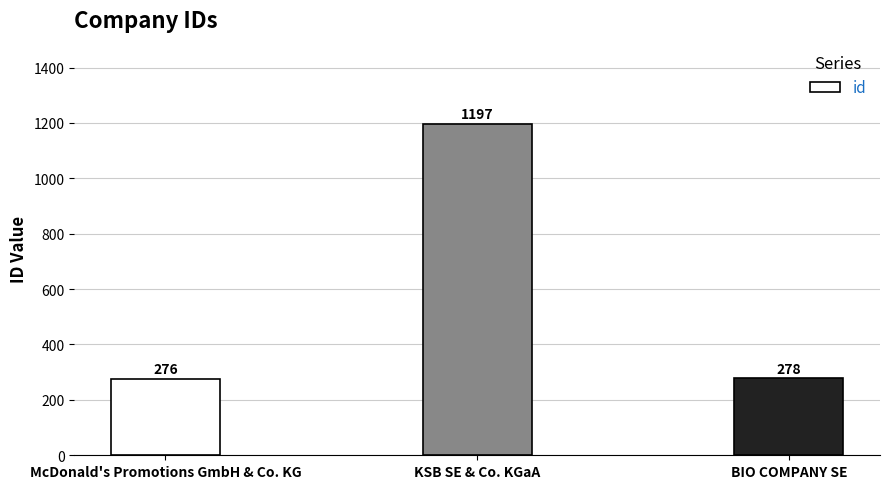

Which has a higher value, KSB SE & Co. KGaA or BIO COMPANY SE?

KSB SE & Co. KGaA